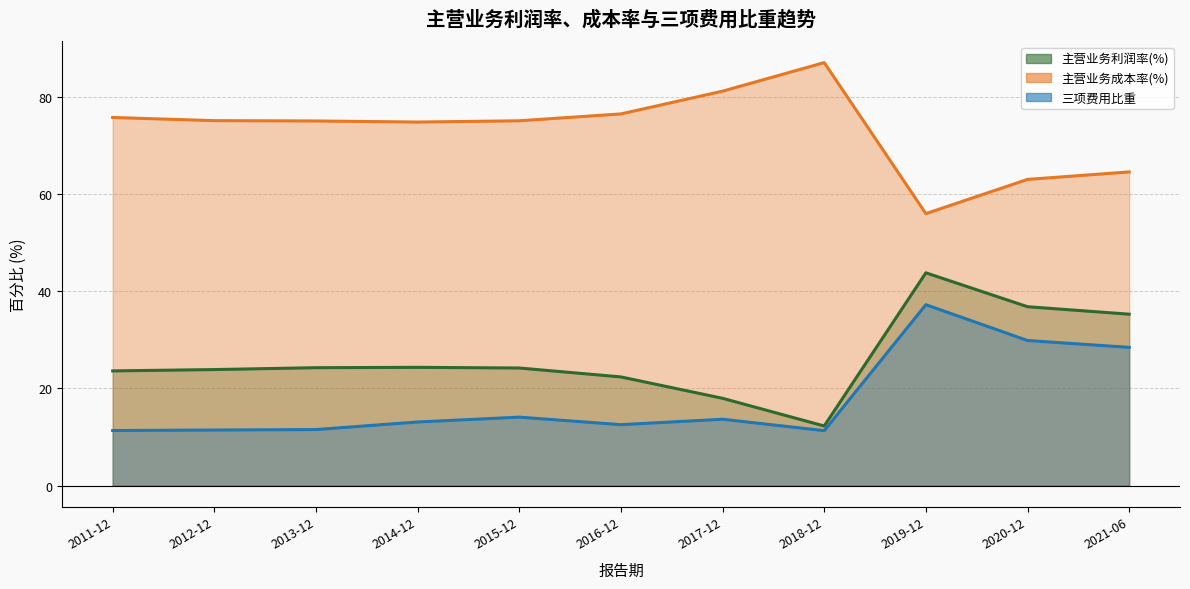

What is the sum of all 主营业务成本率(%) (线) values?

804.8